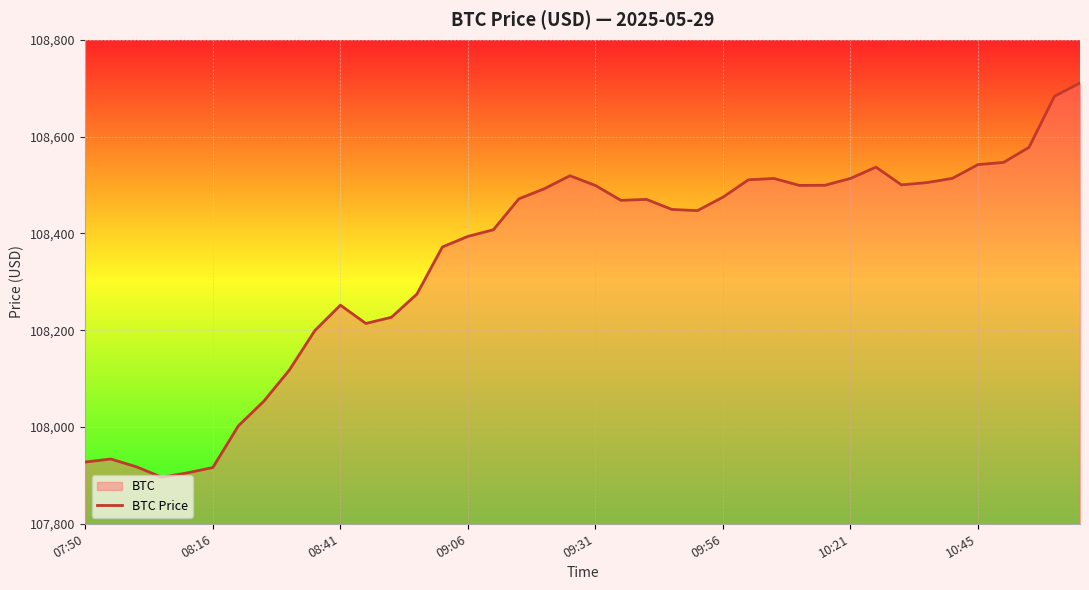

Reading right to left, what are all the values shown in this chart?

108710.6	108683.3	108577.6	108546.5	108542.0	108513.6	108504.8	108500.1	108536.7	108513.4	108499.3	108499.0	108513.3	108510.6	108474.7	108446.9	108449.4	108470.2	108468.2	108498.9	108519.0	108492.2	108471.3	108407.5	108393.7	108371.8	108274.5	108226.5	108213.8	108251.6	108199.2	108117.6	108053.3	108002.3	107916.2	107905.1	107896.1	107917.7	107933.8	107927.6